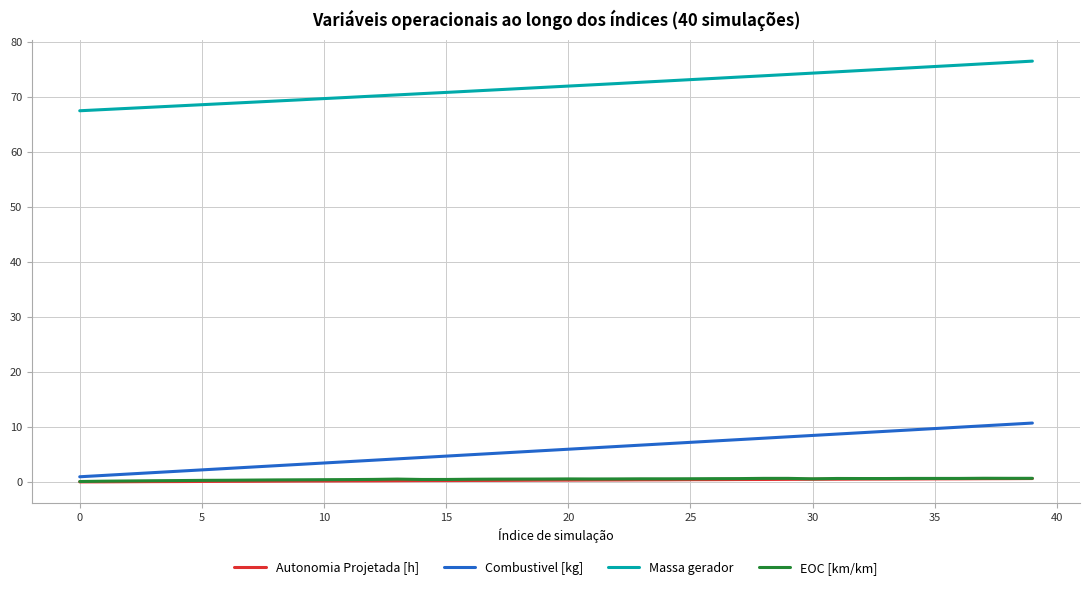

True or false: Massa gerador and EOC [km/km] intersect in this chart.

False